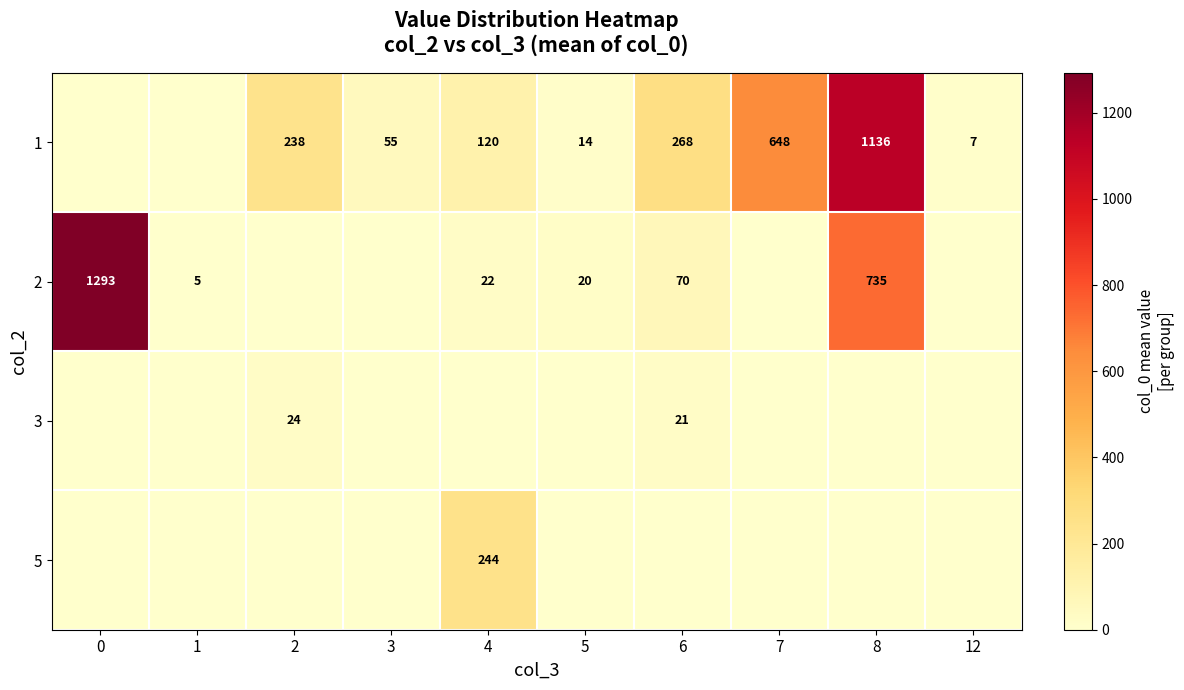

The value of 2 at 0 is 1293. True or false?

True